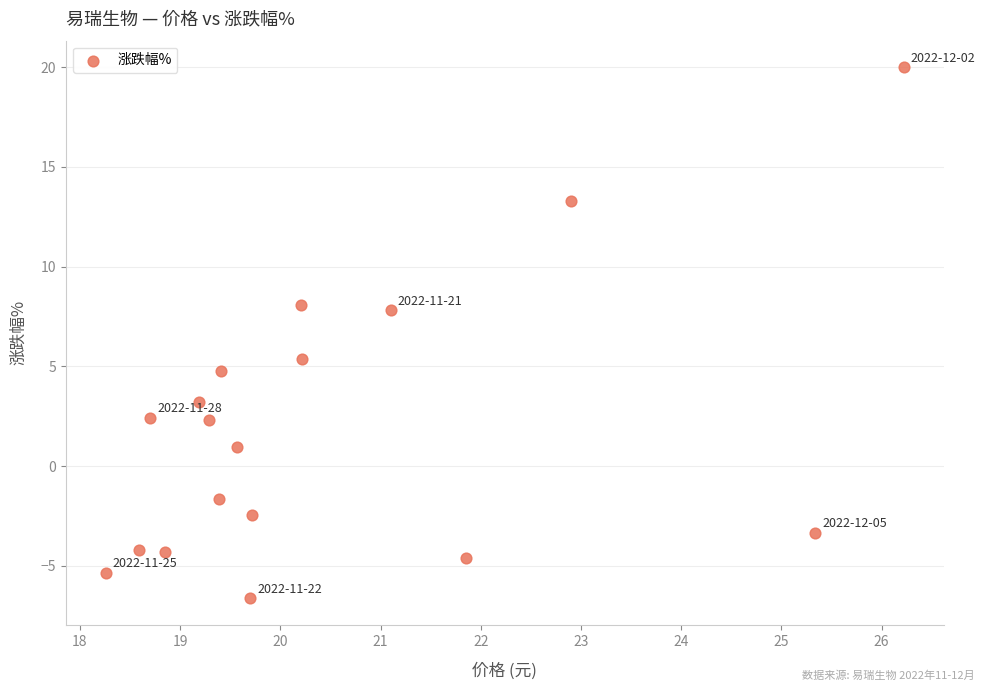

What is the range of X values (max minus min)?

8.0